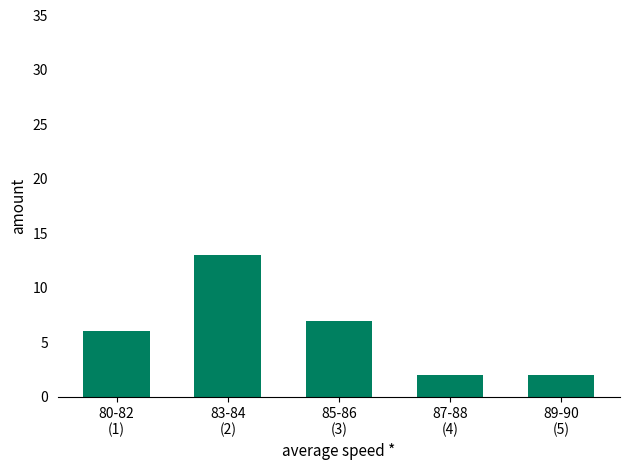

How many distinct data groups are displayed?

1